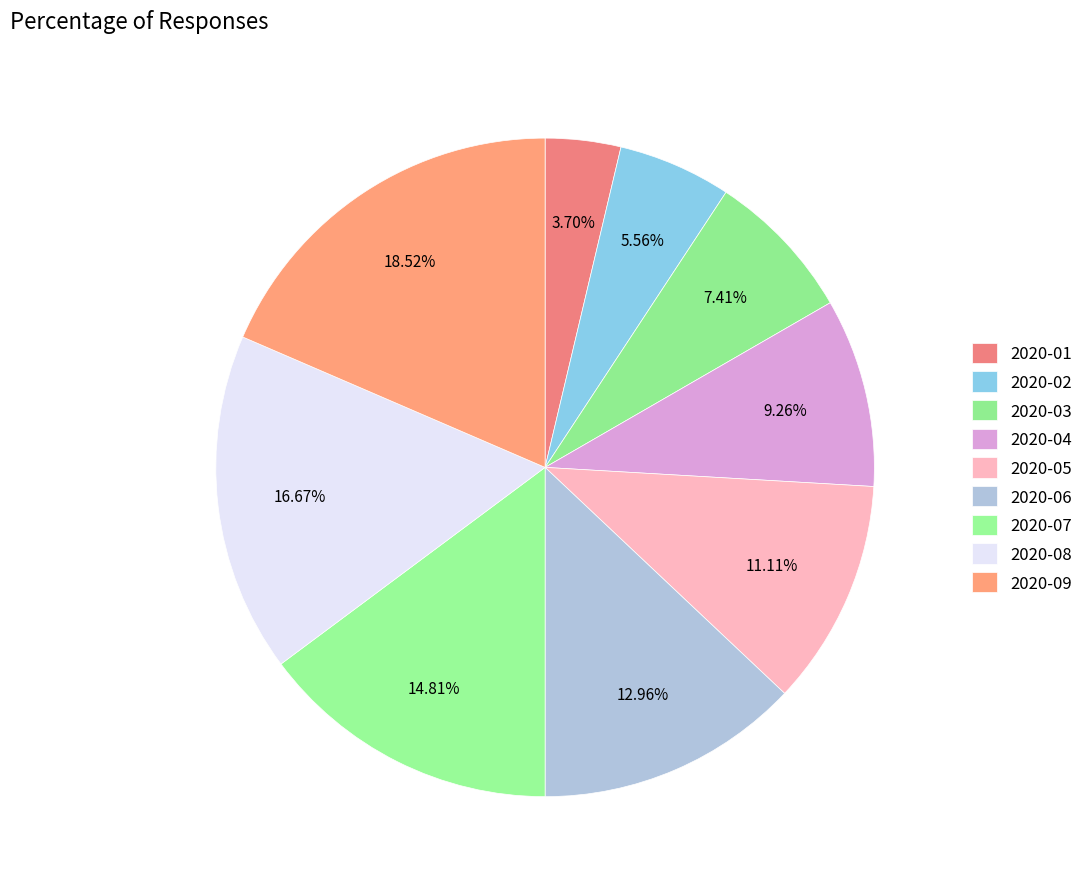

Approximately how many times larger is the value at 2020-05 compared to 2020-06?

0.9